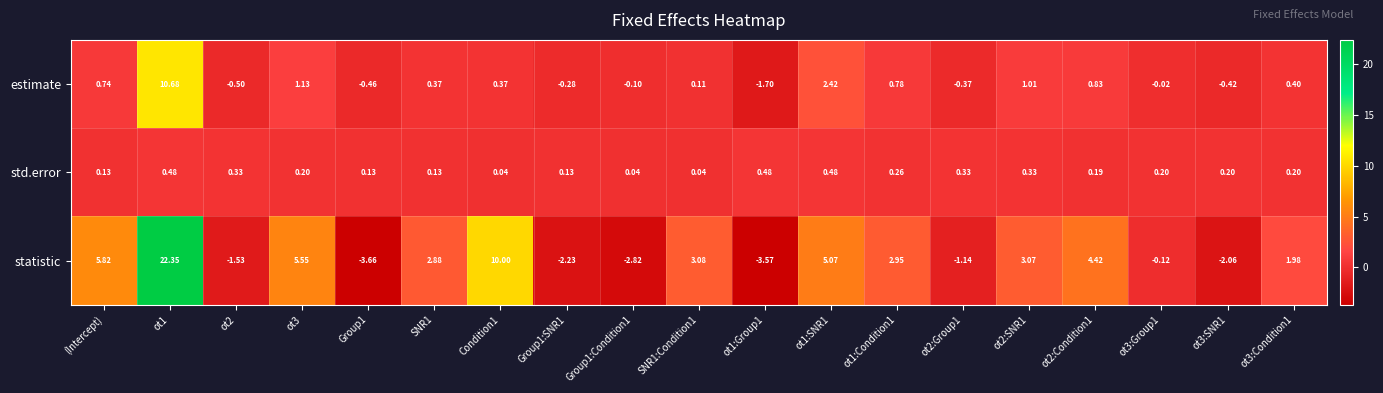

Which series changed the most between ot1:Condition1 and ot3:SNR1?

statistic